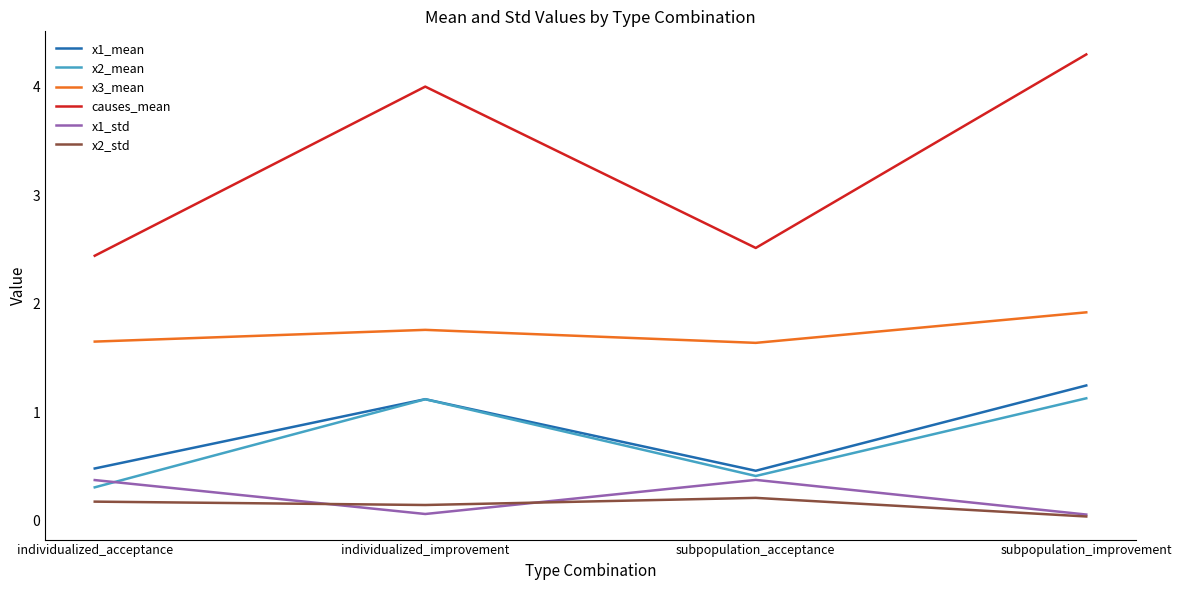

Is the value of causes_mean at subpopulation_acceptance greater than the value of x2_std at subpopulation_acceptance?

Yes